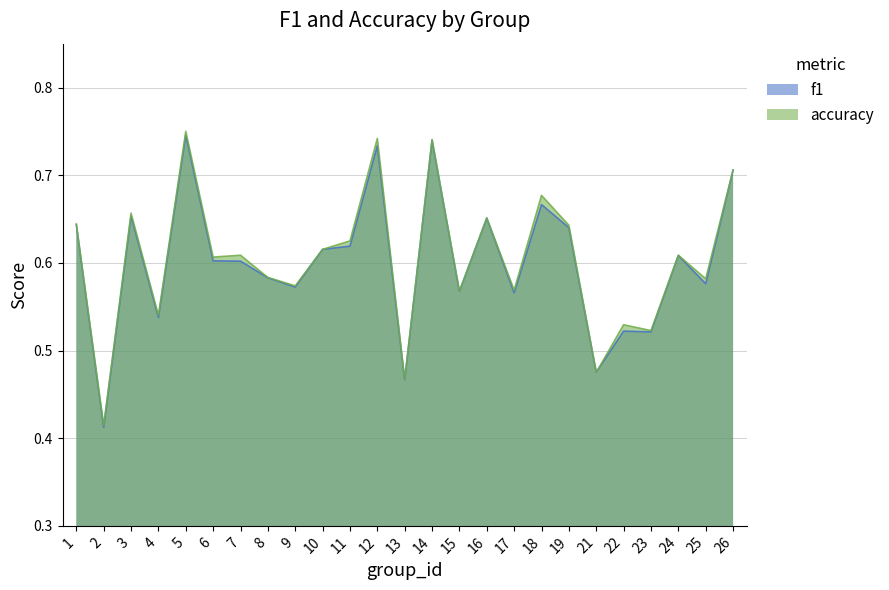

How many intersections are there between accuracy and f1?

2